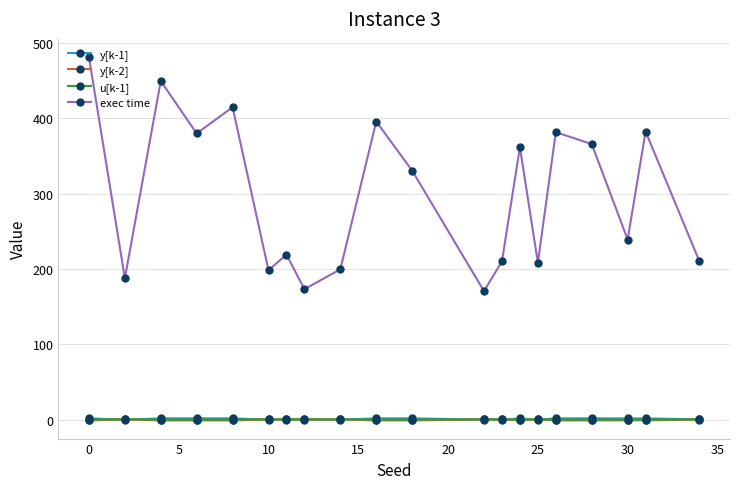

Which series has the largest range (max minus min)?

exec time